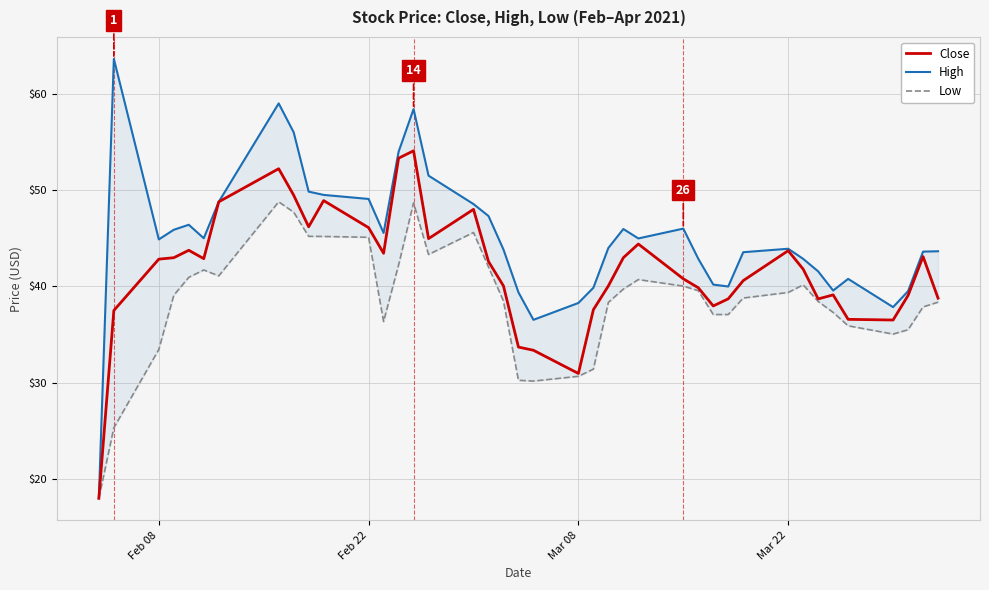

True or false: High and Close cross at least once.

False